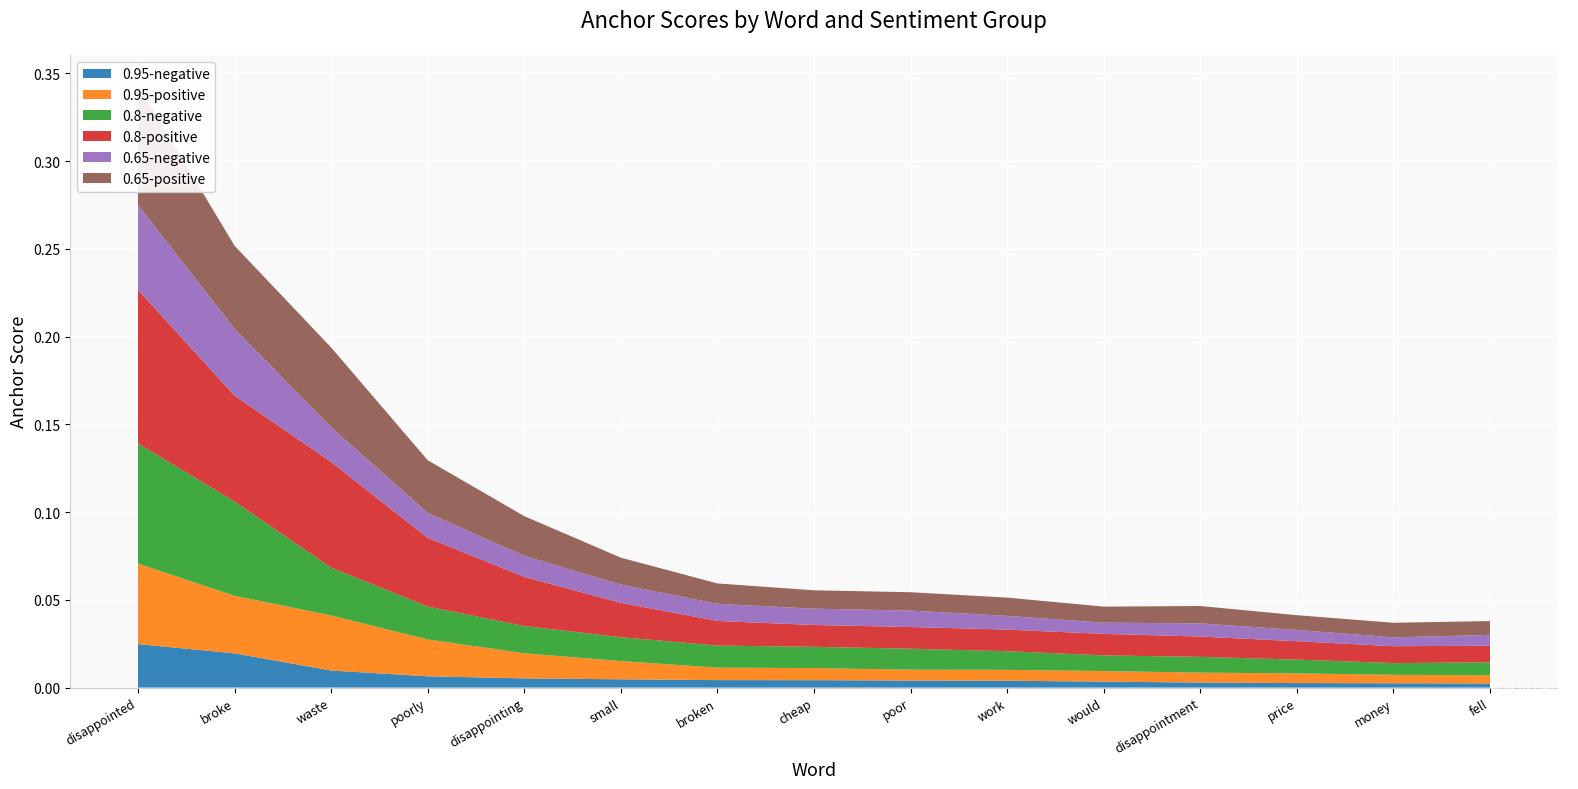

Reading left to right, transcribe all the data shown in this chart.

0.95-negative: 0.0	0.0	0.0	0.0	0.0	0.0	0.0	0.0	0.0	0.0	0.0	0.0	0.0	0.0	0.0
0.95-positive: 0.0	0.0	0.0	0.0	0.0	0.0	0.0	0.0	0.0	0.0	0.0	0.0	0.0	0.0	0.0
0.8-negative: 0.1	0.1	0.0	0.0	0.0	0.0	0.0	0.0	0.0	0.0	0.0	0.0	0.0	0.0	0.0
0.8-positive: 0.1	0.1	0.1	0.0	0.0	0.0	0.0	0.0	0.0	0.0	0.0	0.0	0.0	0.0	0.0
0.65-negative: 0.0	0.0	0.0	0.0	0.0	0.0	0.0	0.0	0.0	0.0	0.0	0.0	0.0	0.0	0.0
0.65-positive: 0.1	0.0	0.0	0.0	0.0	0.0	0.0	0.0	0.0	0.0	0.0	0.0	0.0	0.0	0.0